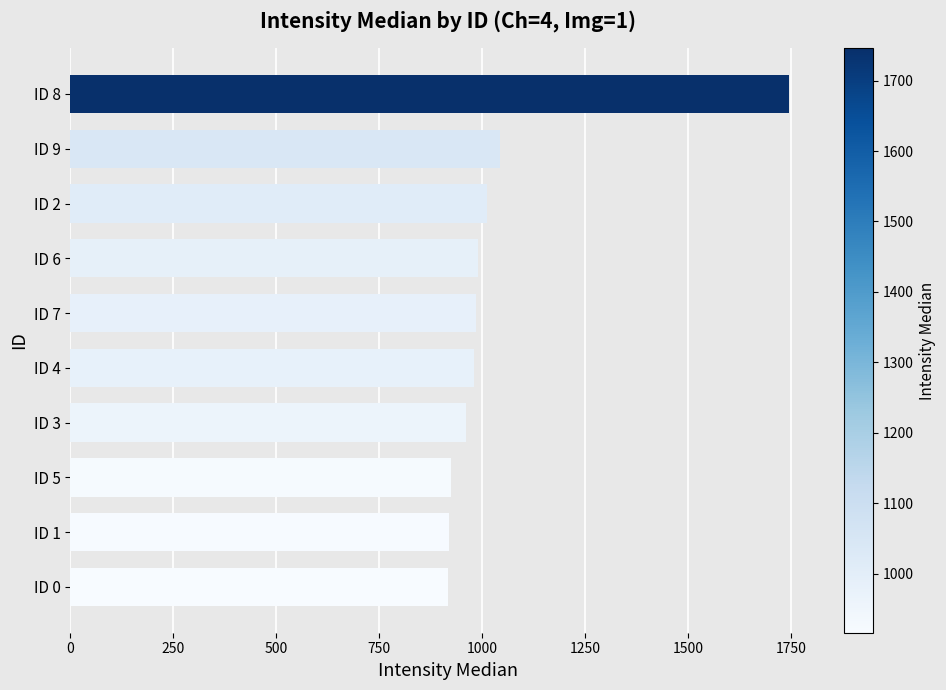

What is the change in value from ID 1 to ID 6?

+71.0